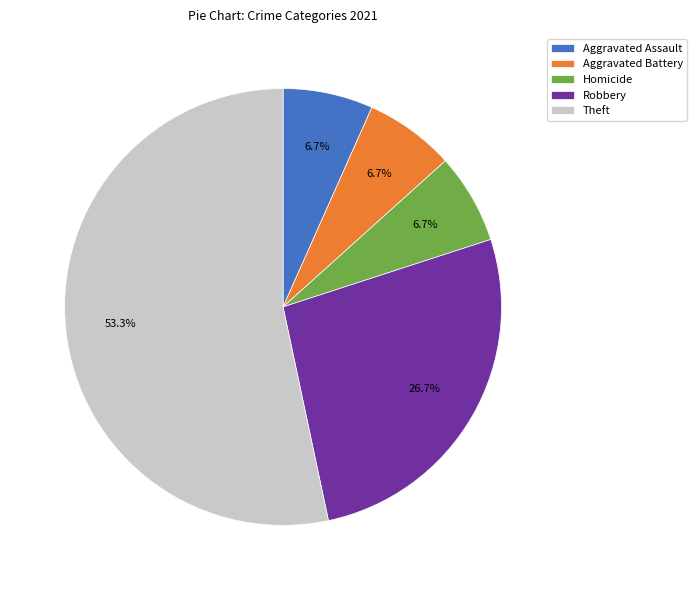

Which category accounts for the majority?

Theft